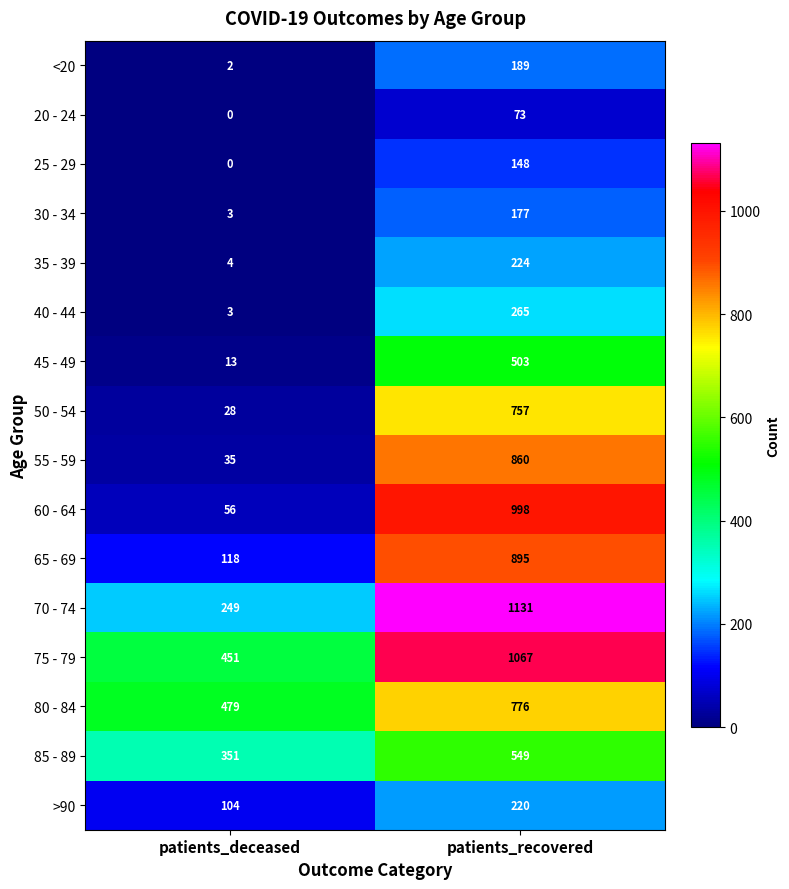

Where is 65 - 69 nearest to the value 506?

patients_deceased